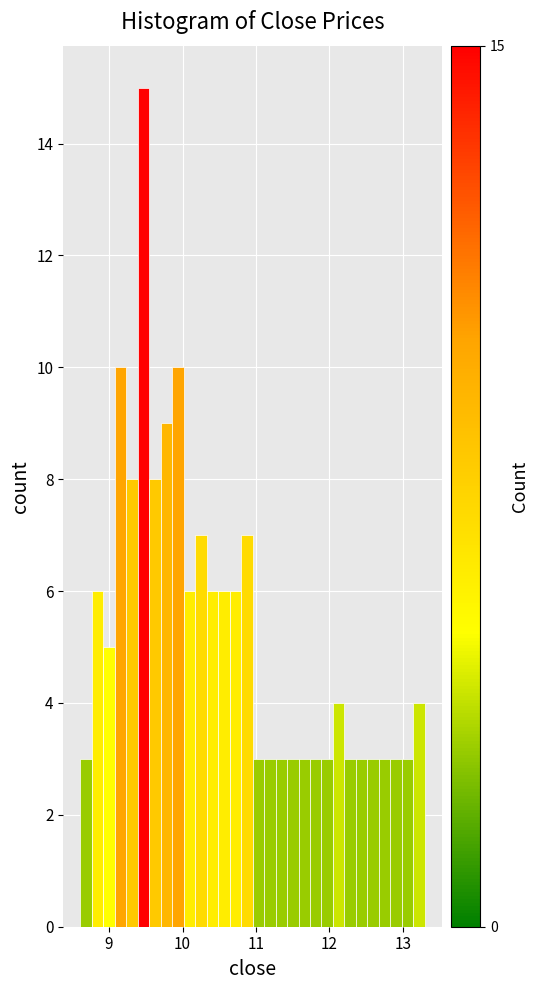

Around what value on the x-axis is the tallest bar? Give the approximate position of its centre, as read against the axis.

9.5